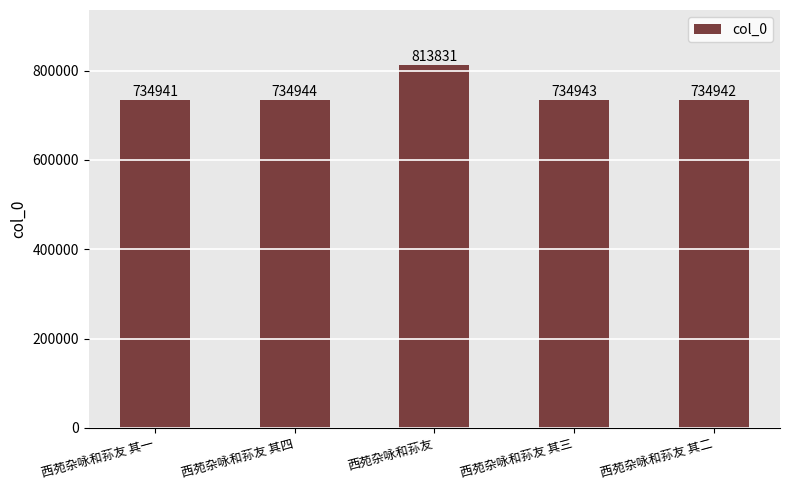

Reading right to left, what are all the values shown in this chart?

734942	734943	813831	734944	734941